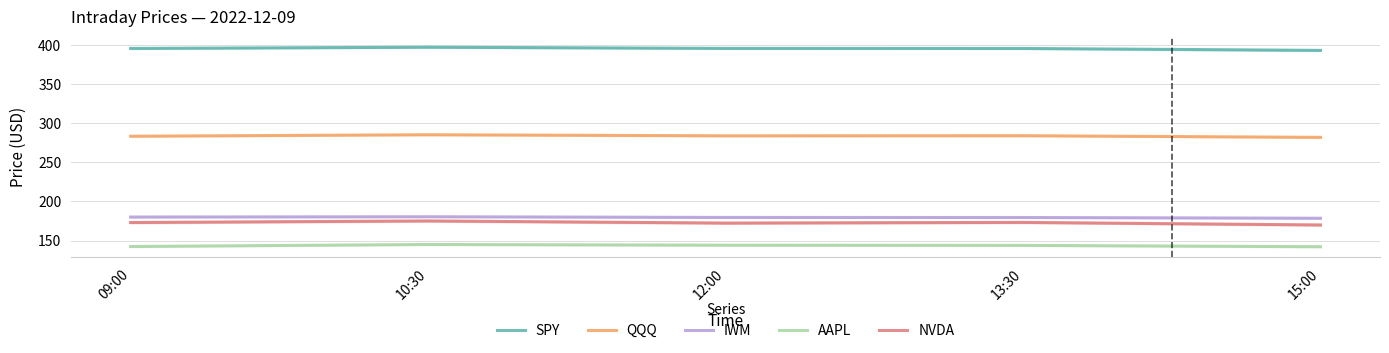

What is the spread (max minus min) of values at 15:00?

251.2